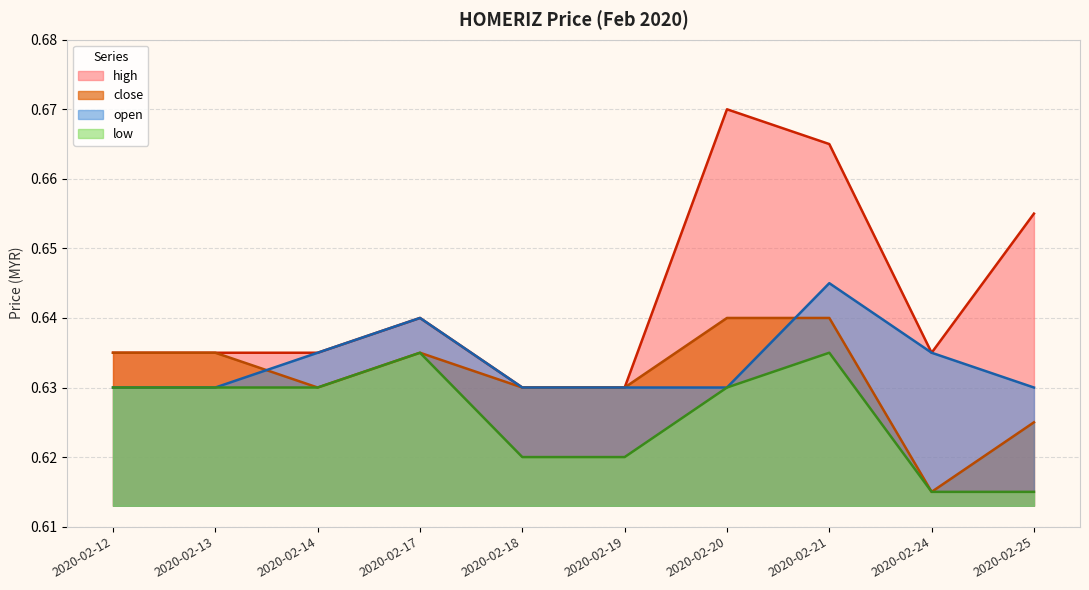

Count the number of data series in this chart.

4